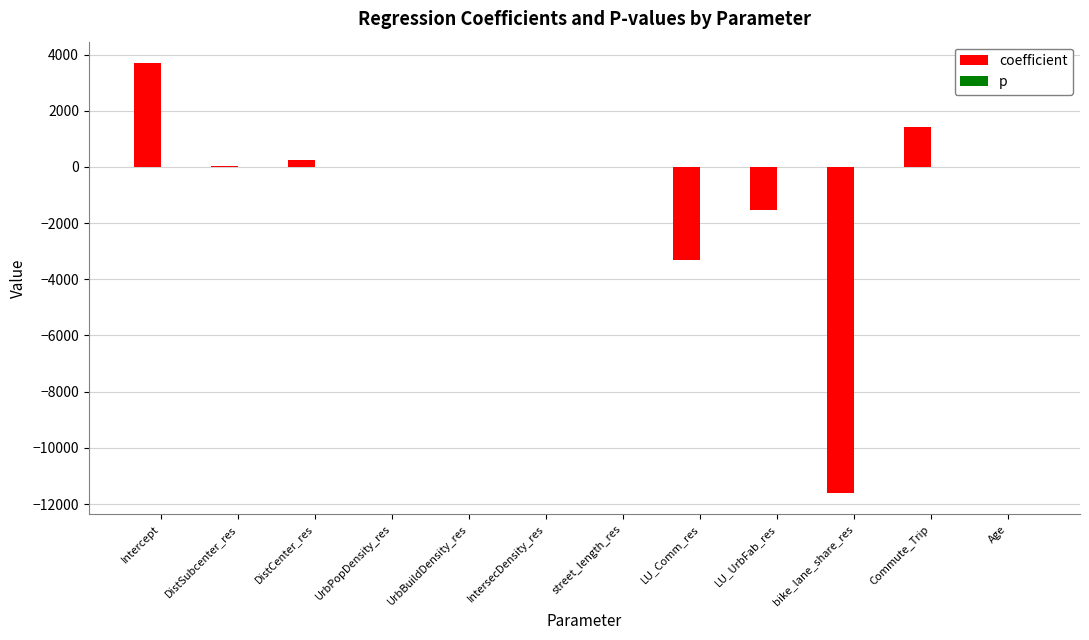

Where is coefficient nearest to the value -3953?

LU_Comm_res